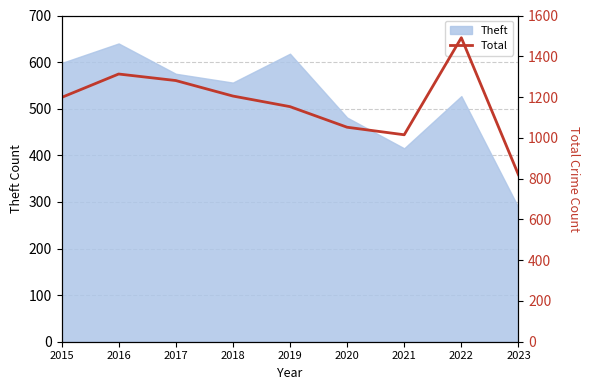

Where is the first local maximum?

2016